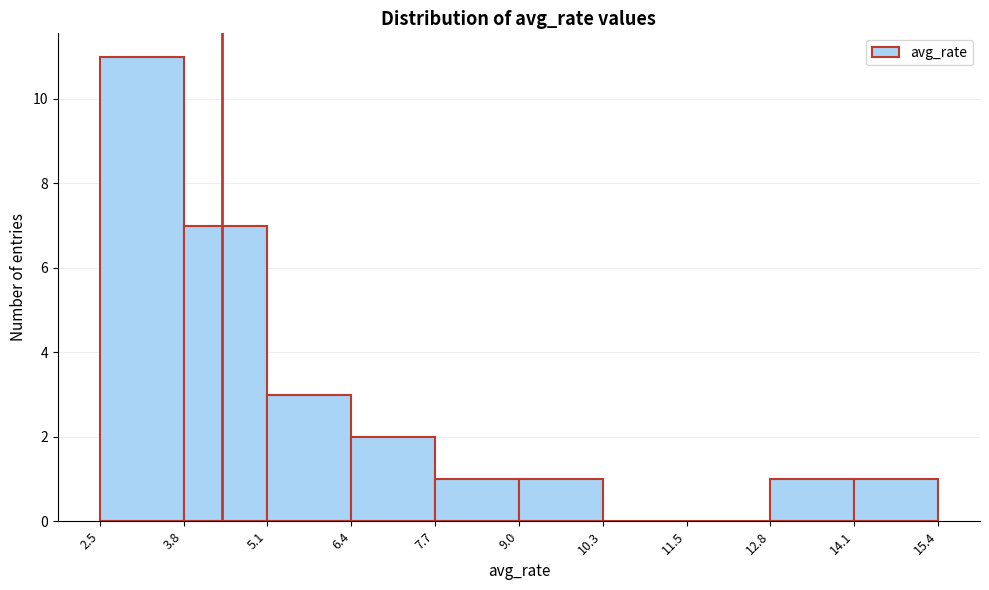

What is the height of the bar covering 5.1 to 6.4 on the x-axis? The values are not printed on the chart, so give them approximately, as read against the axis.

3